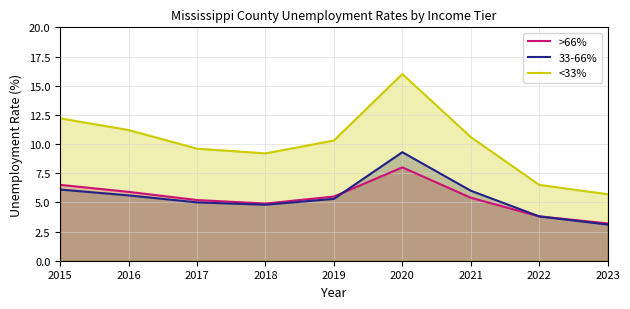

What are all the series names shown in the legend?

>66%, 33-66%, <33%